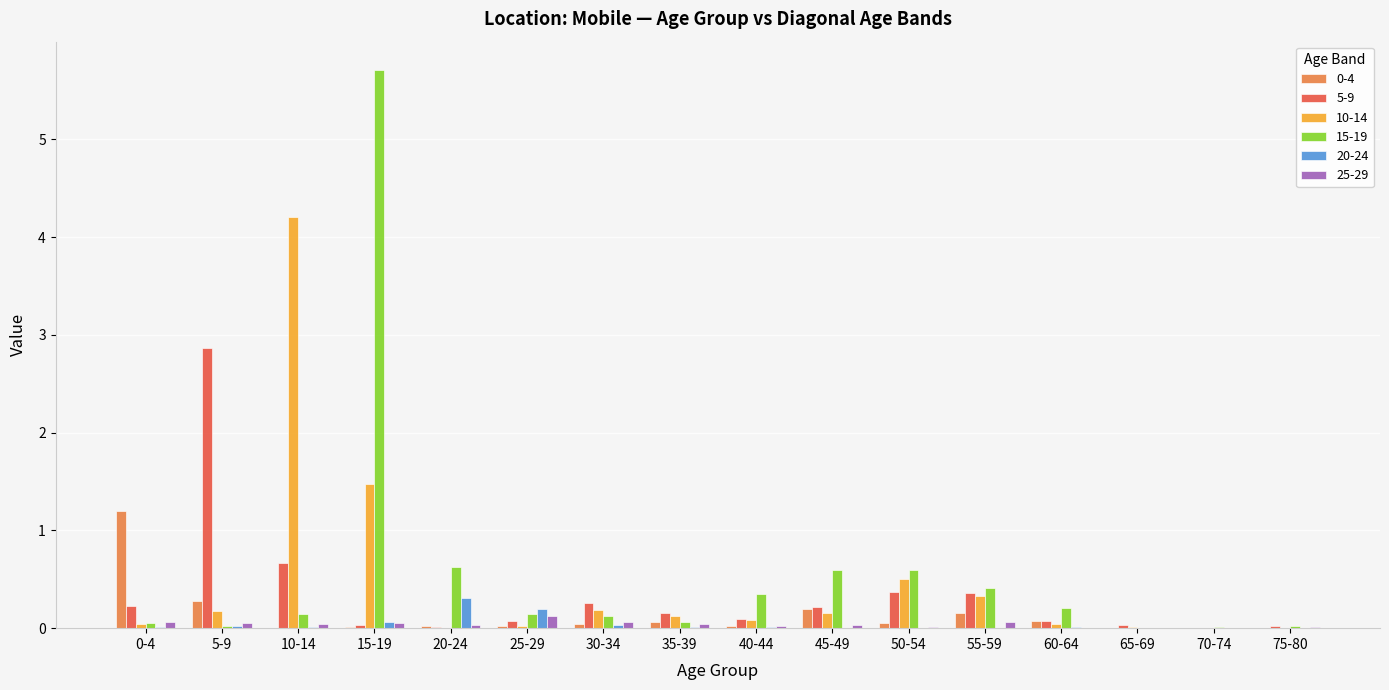

Where is 10-14 nearest to the value 2?

15-19